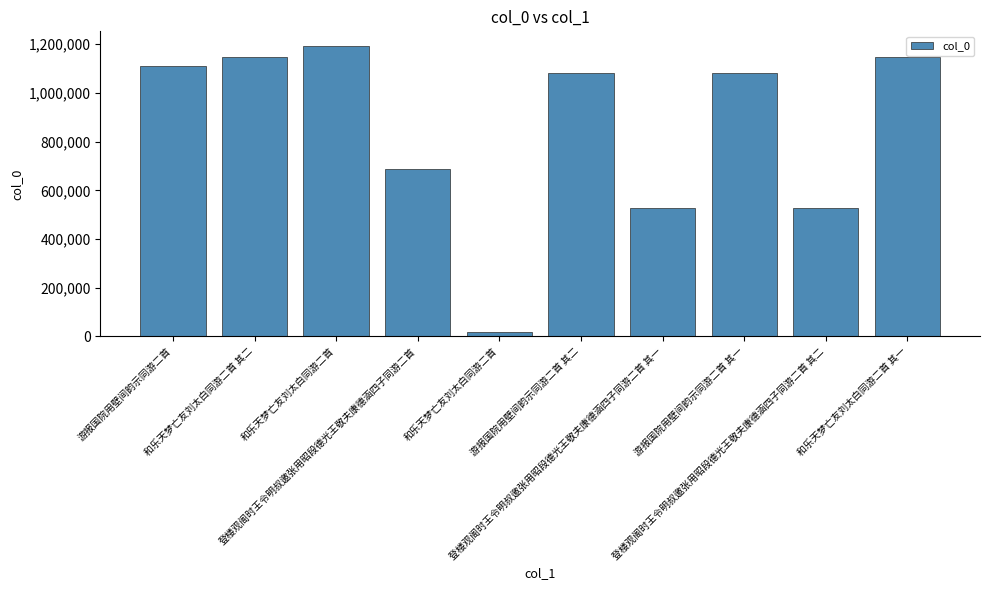

How many series are shown in this chart?

1